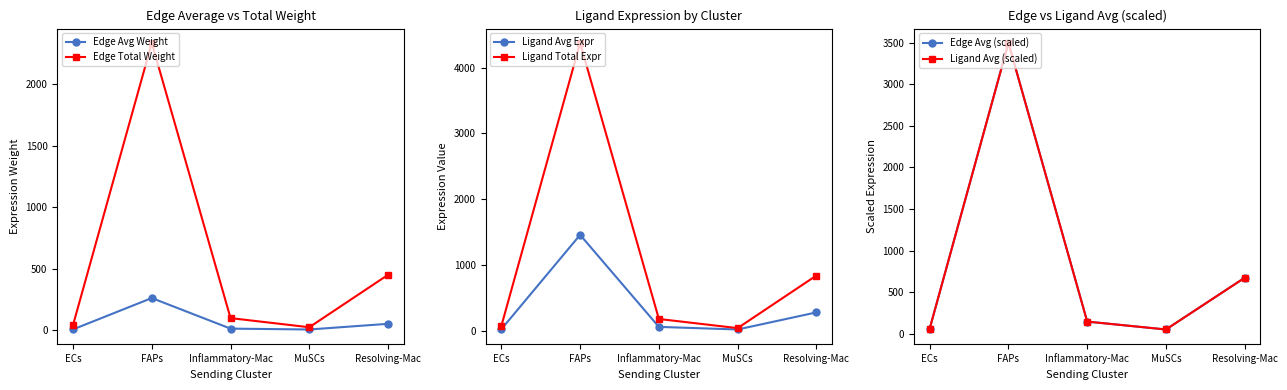

What is the sum of the Edge Avg (scaled) values at Inflammatory-Mac and ECs?

203.6